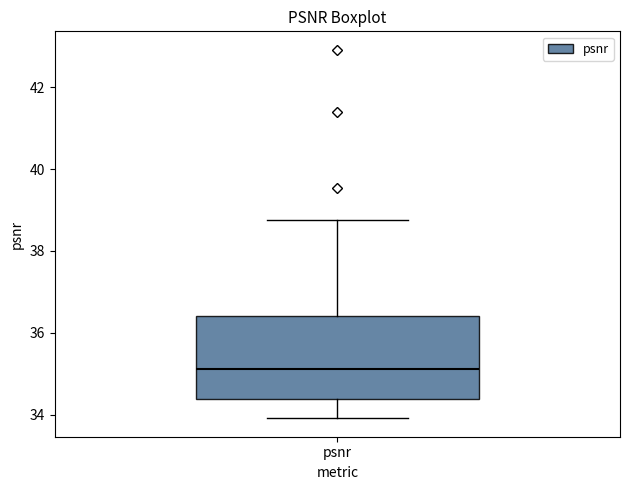

Where does the upper whisker of the box for psnr end on the y-axis? The values are not printed on the chart, so give them approximately, as read against the axis.

38.8